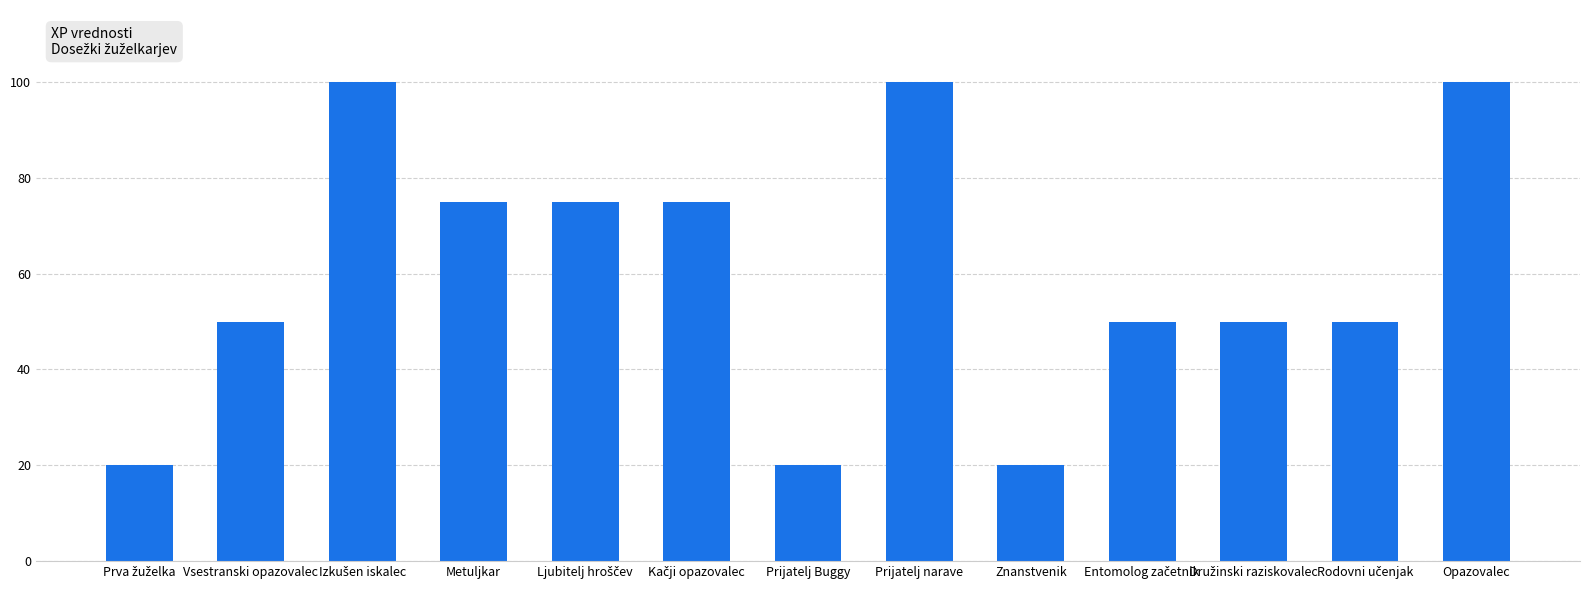

What is the minimum value shown in the chart?

20